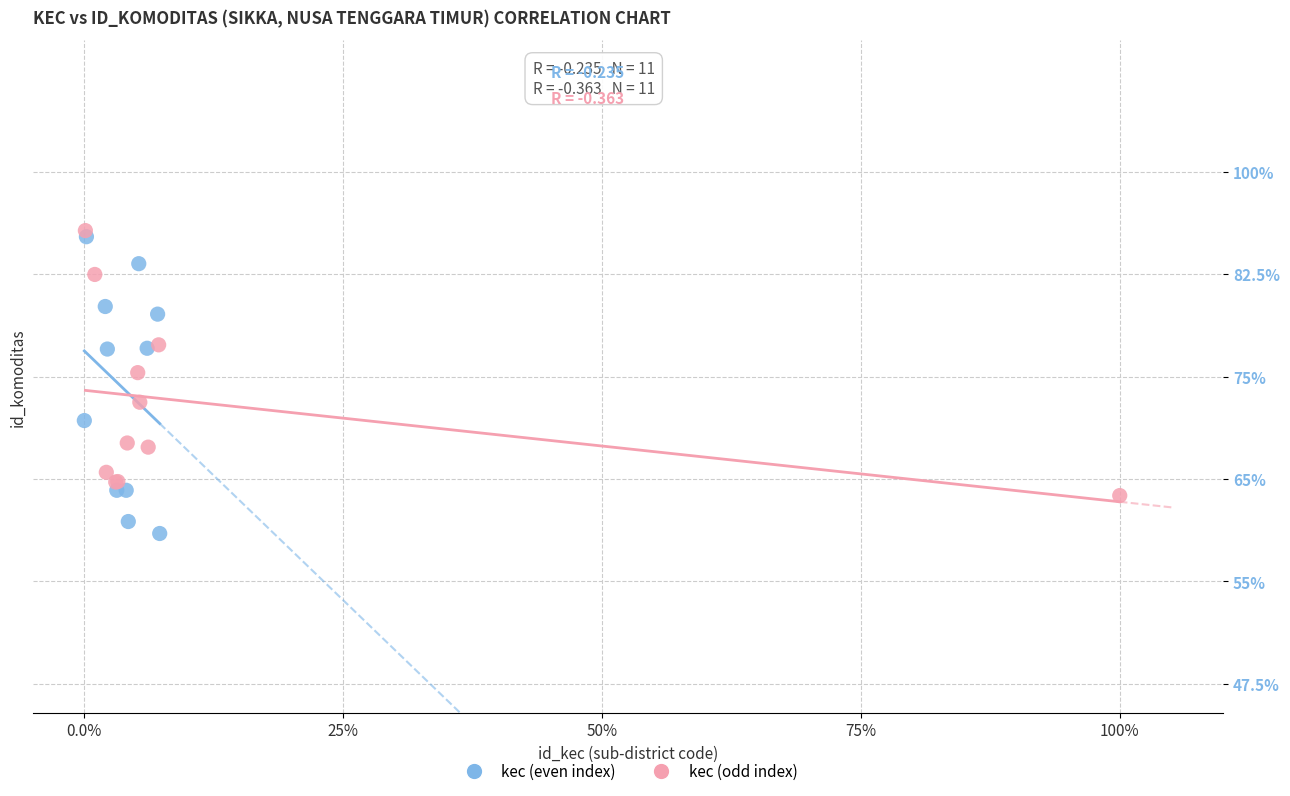

Which series has the widest spread of Y values?

kec (even index)